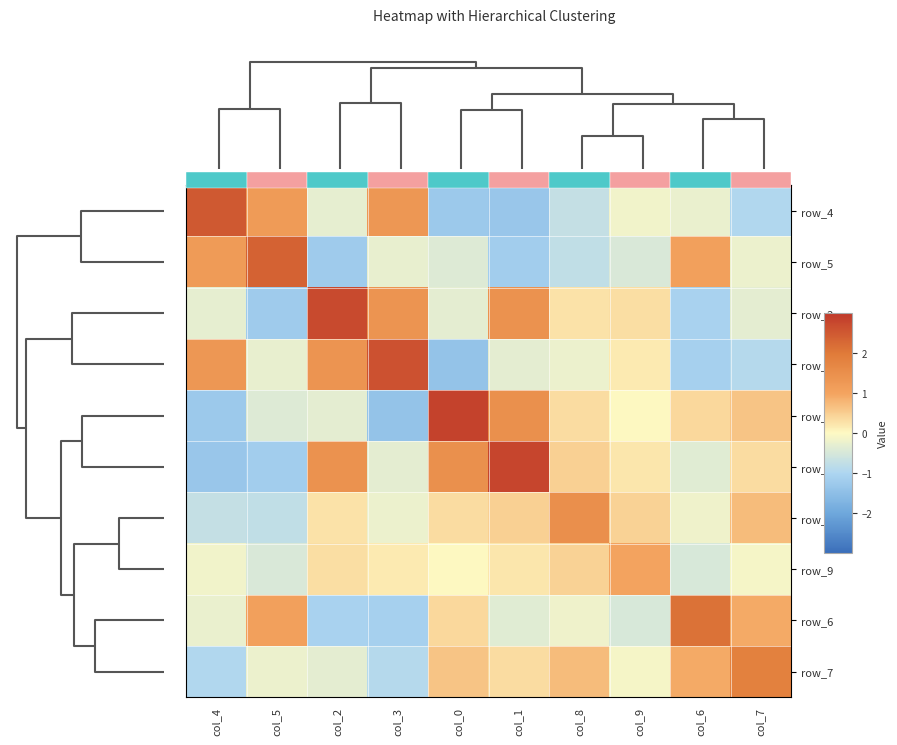

Between col_6 and col_3, which is larger?

col_3